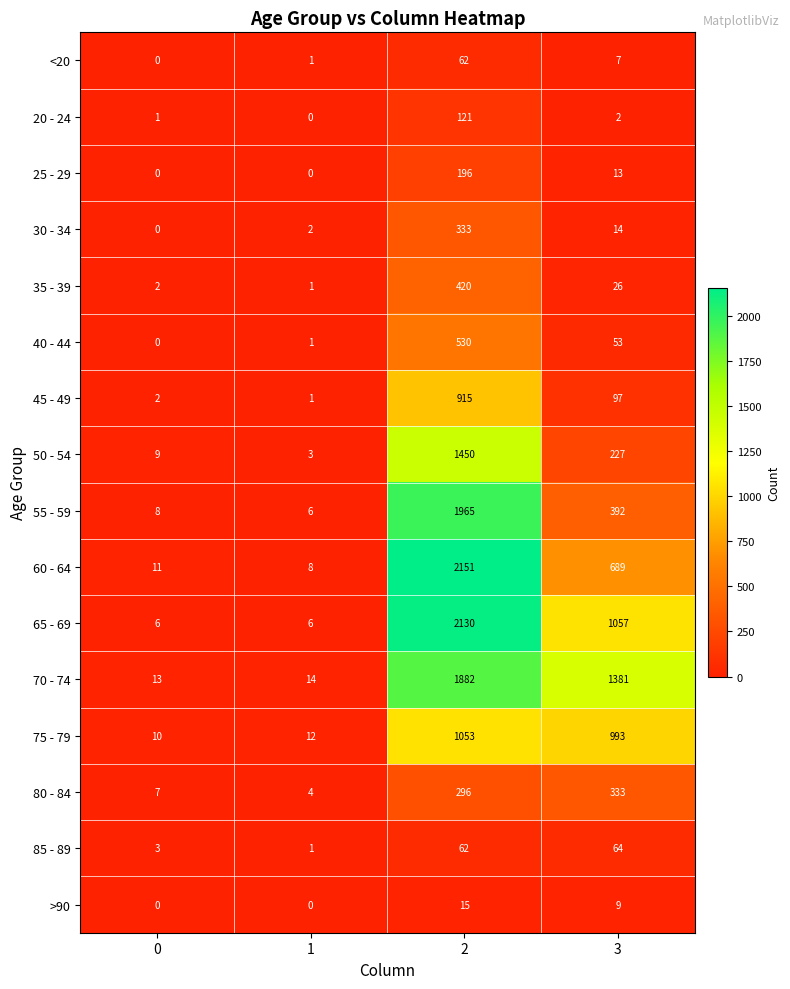

What is the difference between the 40 - 44 values at 2 and 0?

530